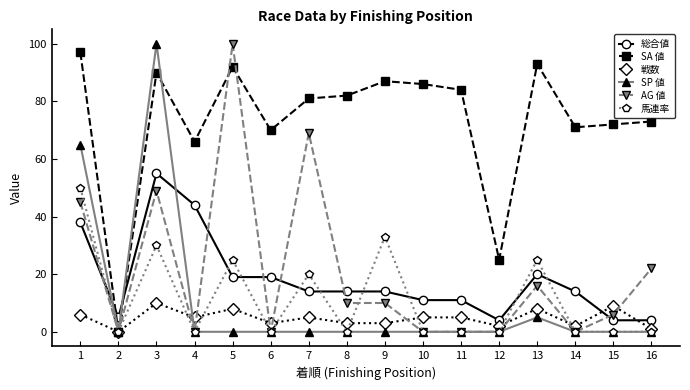

The value of SA 値 at 8 is 37. True or false?

False